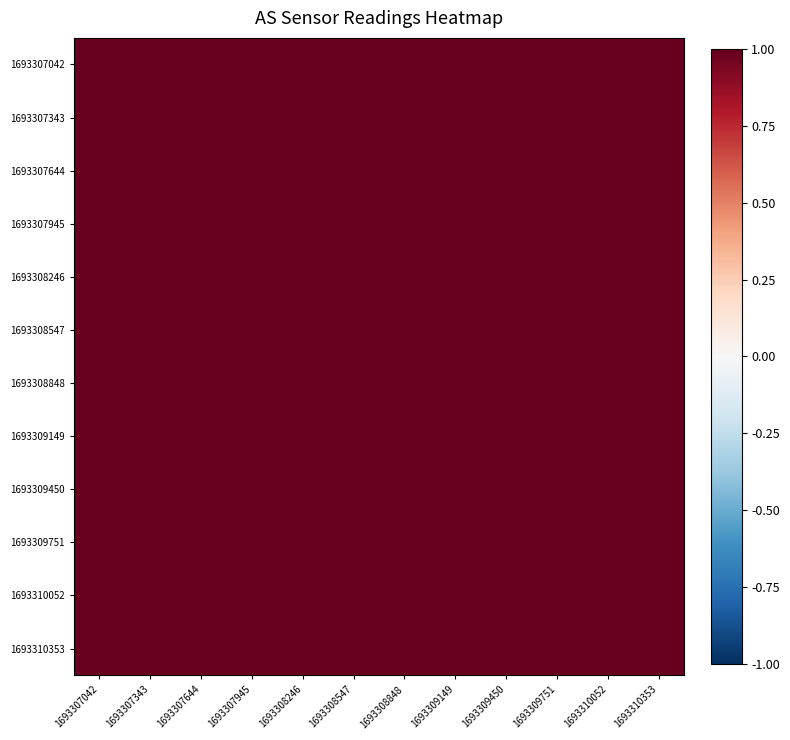

What is the total value across all series at 1693307945?

12.0